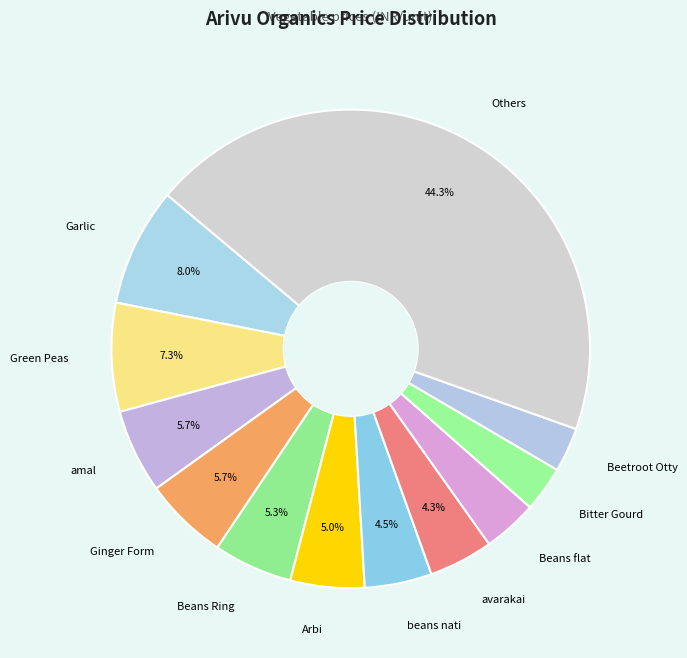

Combined, do Bitter Gourd and amal account for over 50%?

No